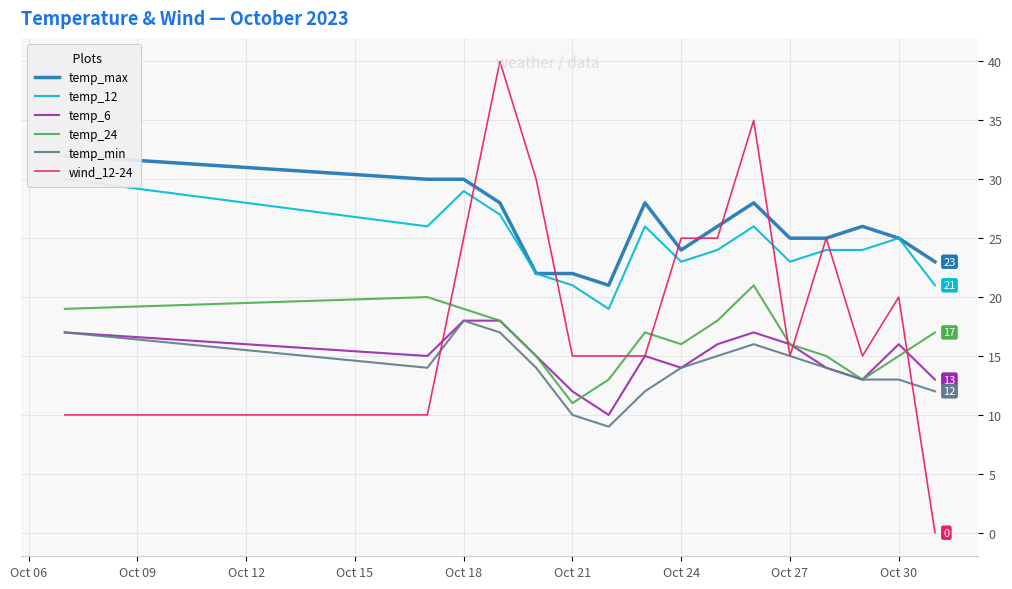

After their last crossing, which series has the higher values: temp_6 or temp_24?

temp_24